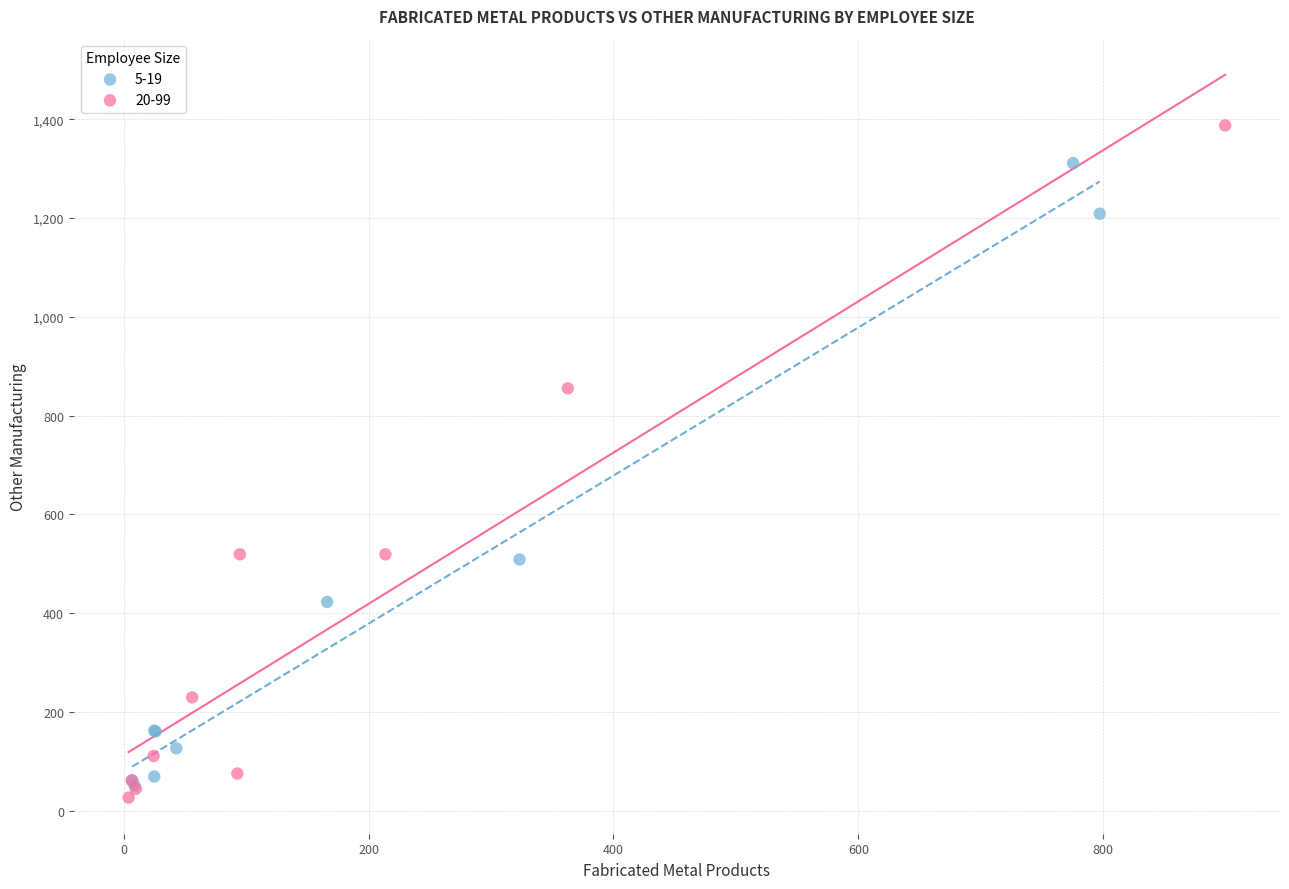

Which series has the largest Y range (max minus min)?

20-99